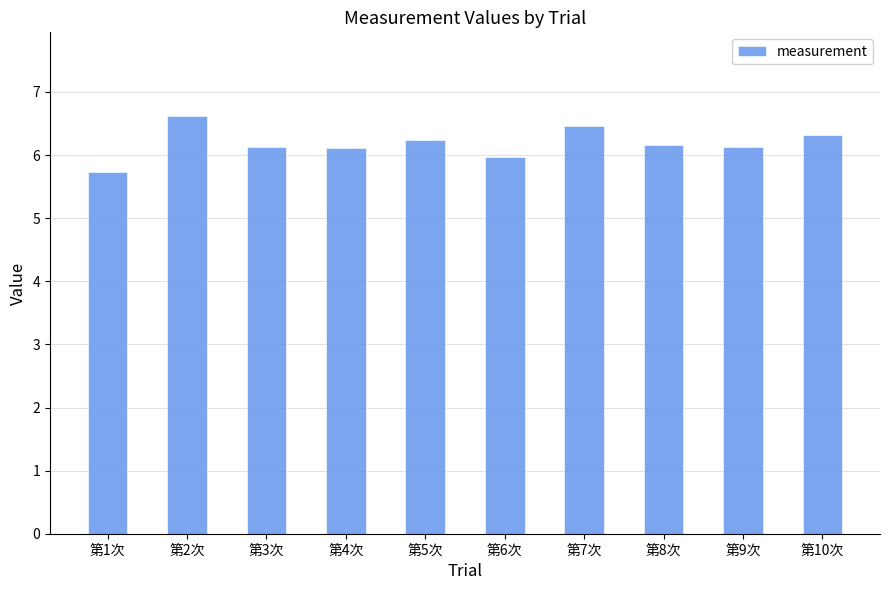

What is the label of the 3rd bar from the right?

第8次